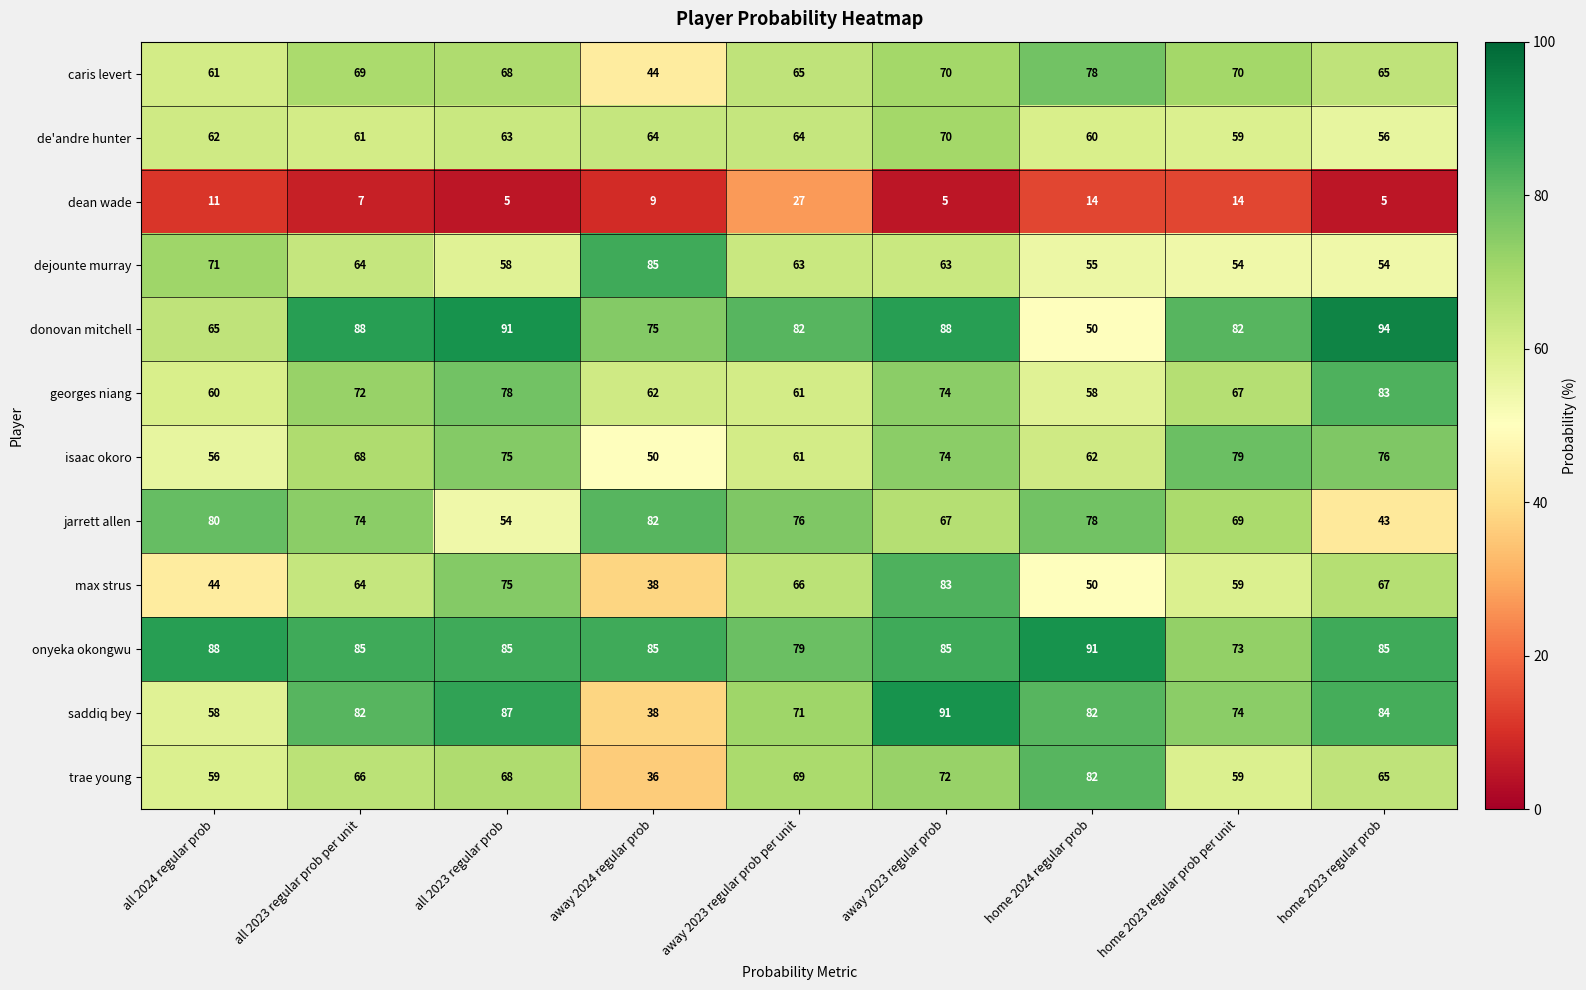

What is the spread (max minus min) of values at away 2023 regular prob per unit?

55